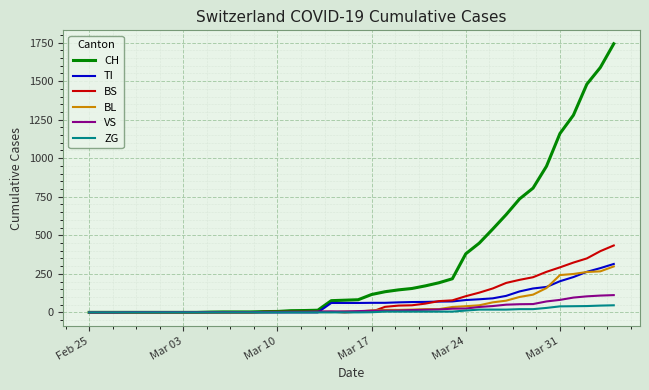

What is the highest value of the BL series?

298